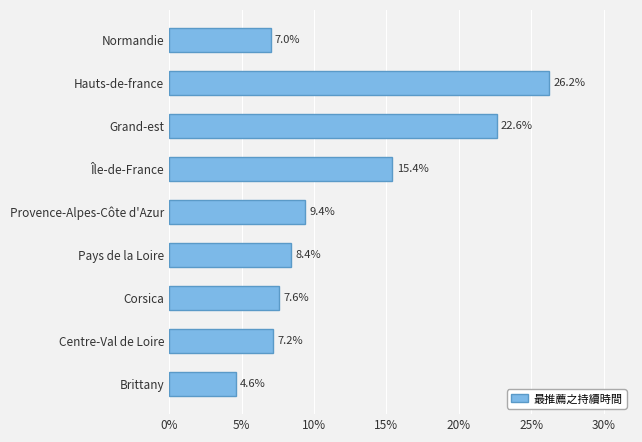

How many data points are less than 8?

4